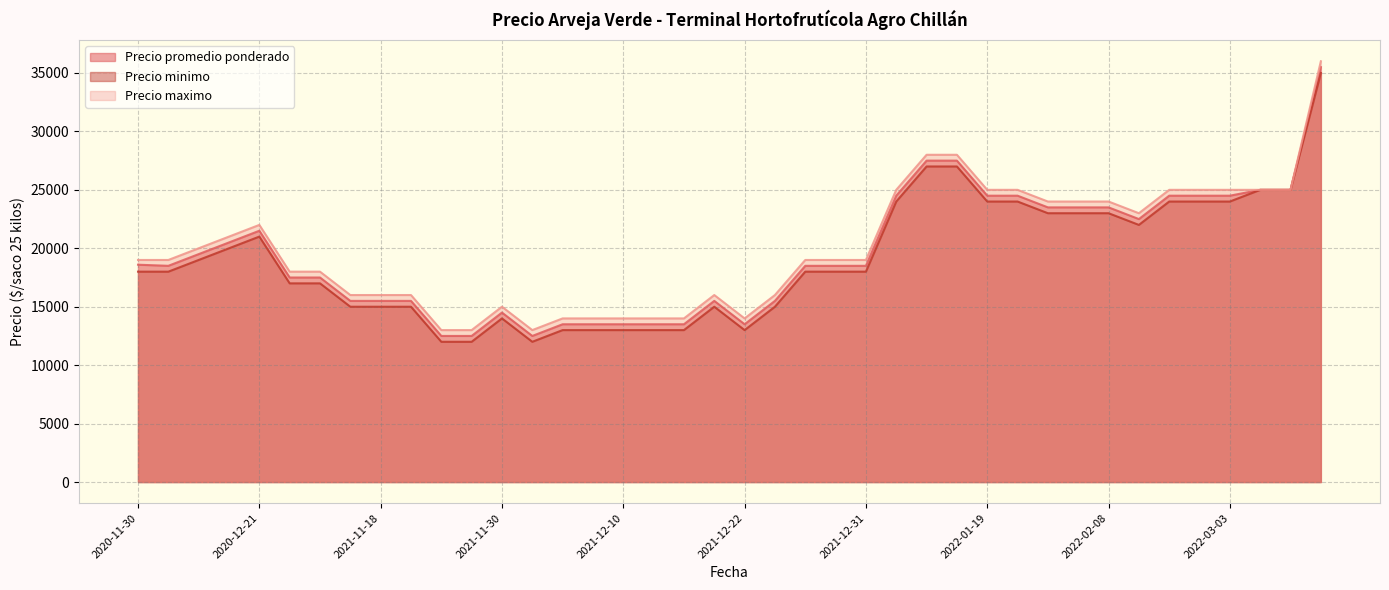

What is the difference between the second highest and minimum values in the Precio minimo series?

15000